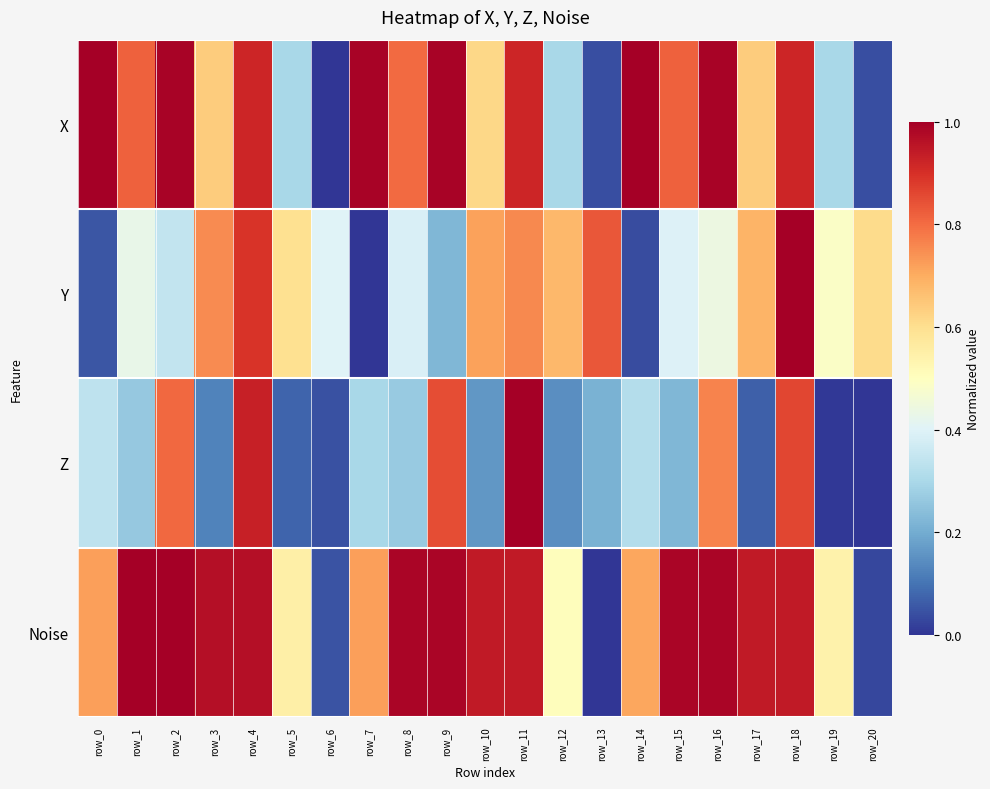

Which has a higher value, row_10 or row_8?

row_8